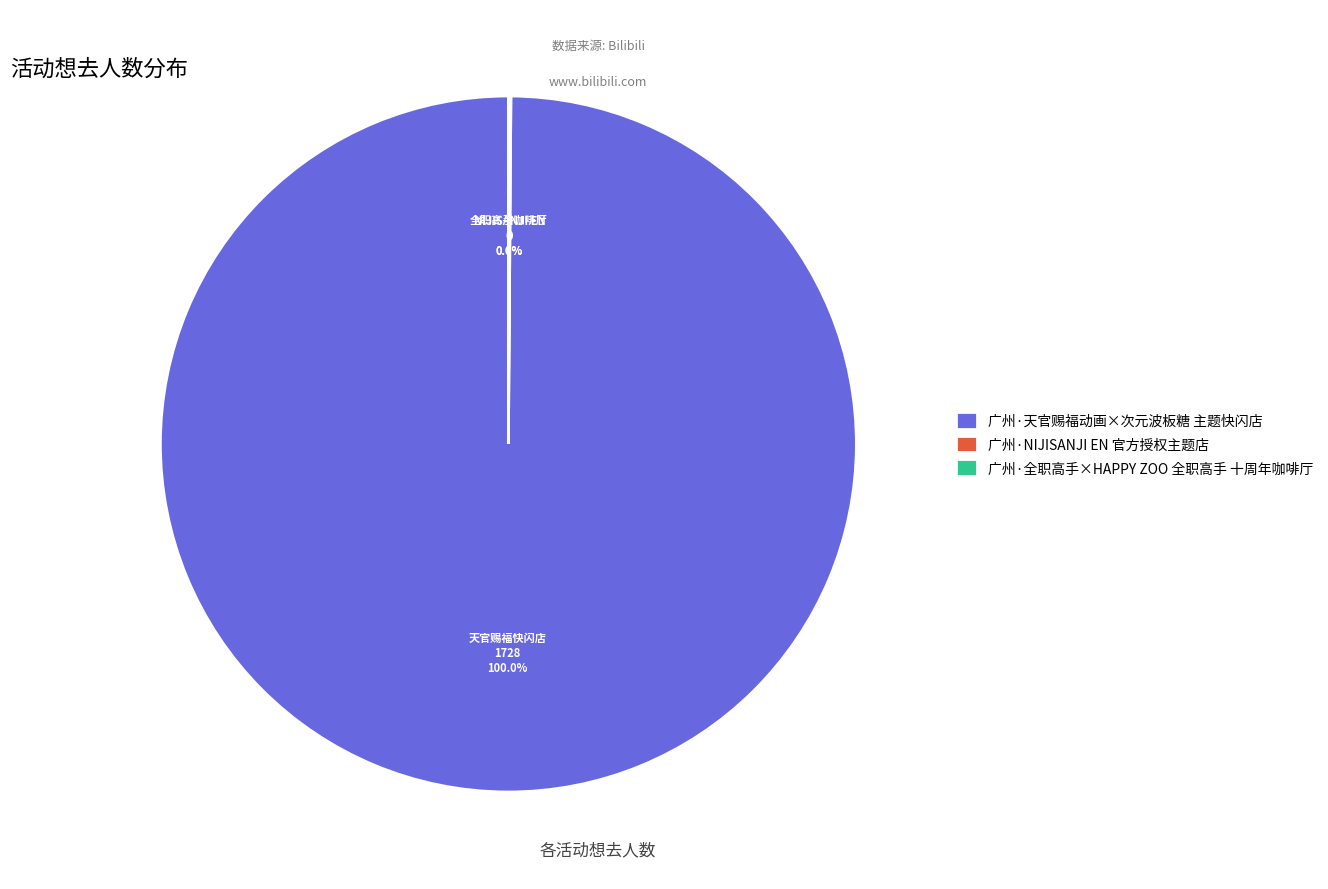

How many slices are in this pie chart?

3